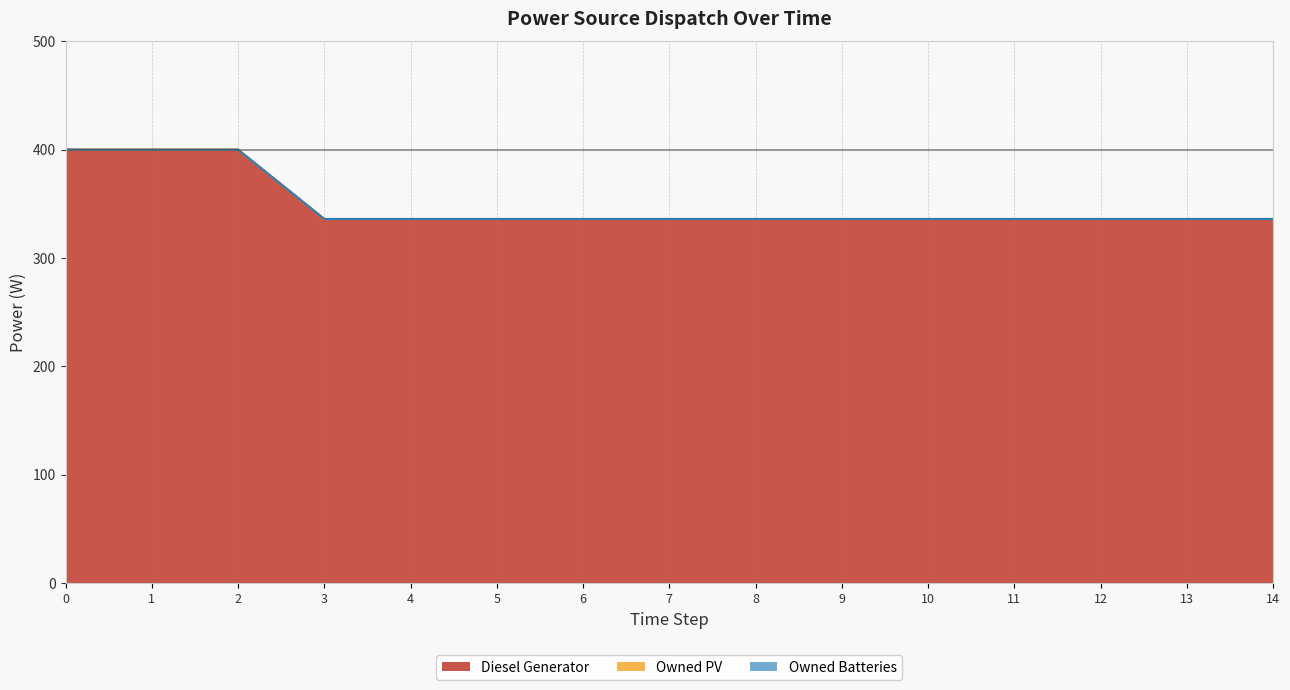

Rank the categories by Owned PV value from highest to lowest.

0, 1, 2, 3, 4, 5, 6, 7, 8, 9, 10, 11, 12, 13, 14